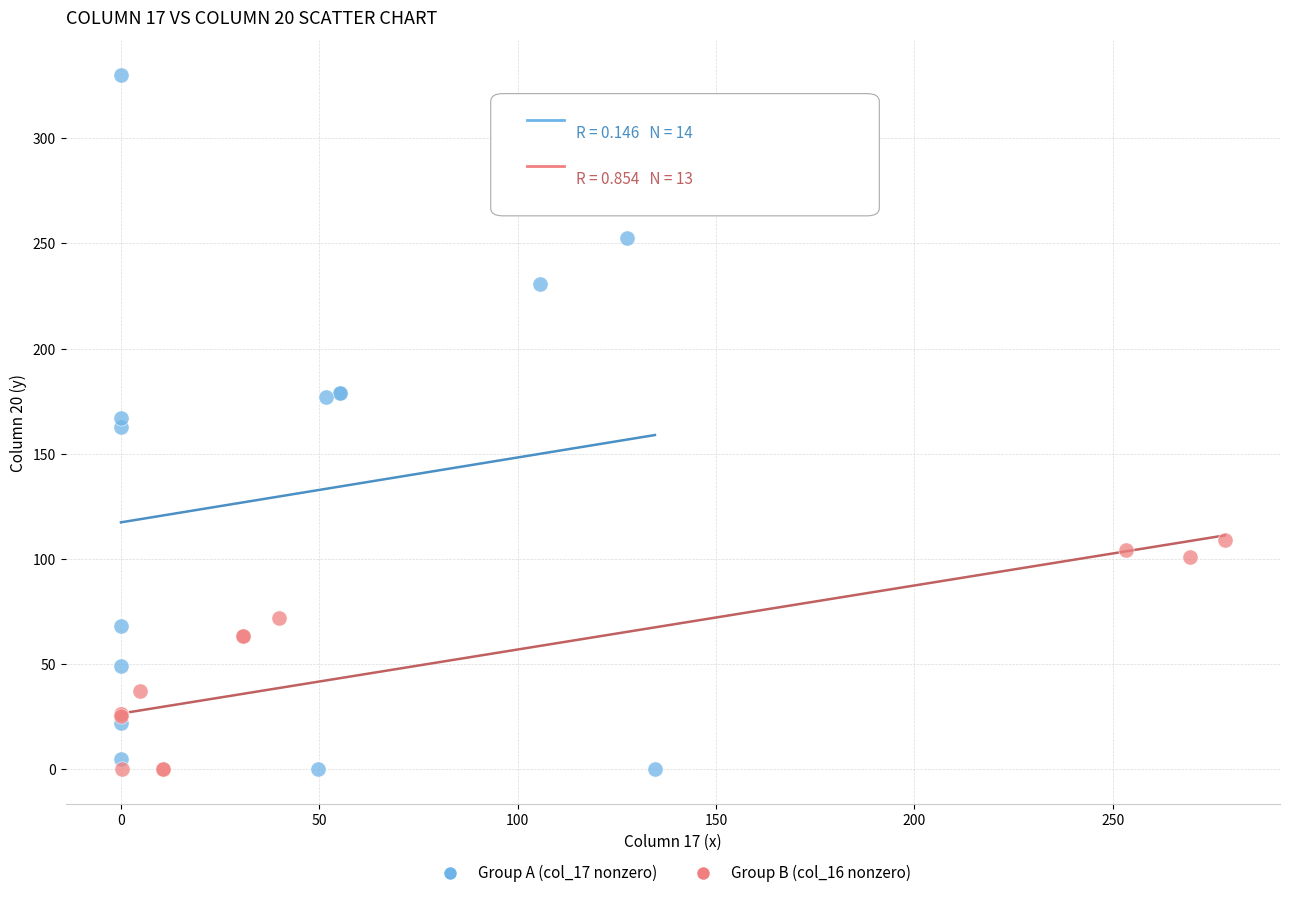

Which series reaches the maximum Y coordinate?

Group A (col_17 nonzero)